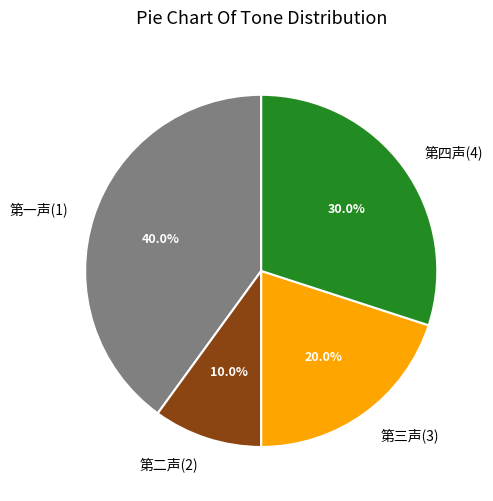

What is the ratio of the value at 第一声(1) to the value at 第三声(3)?

2.0